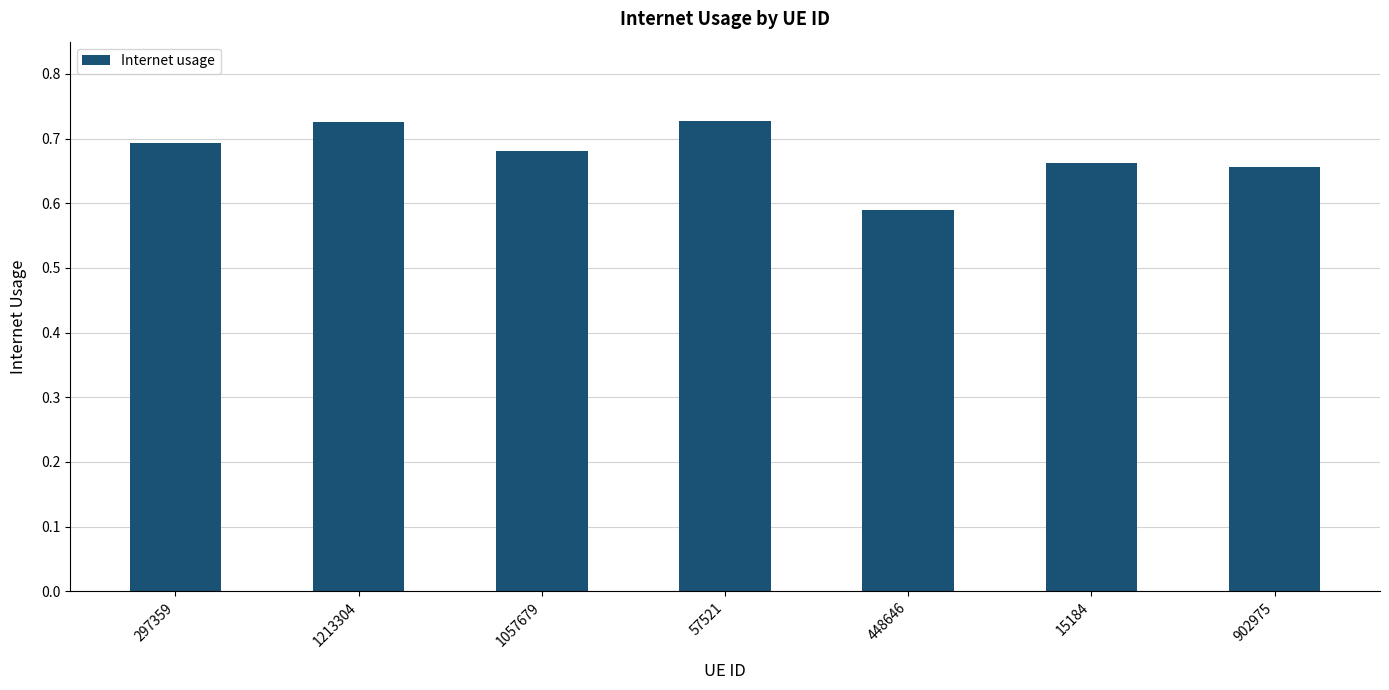

What position from the right is 297359?

7